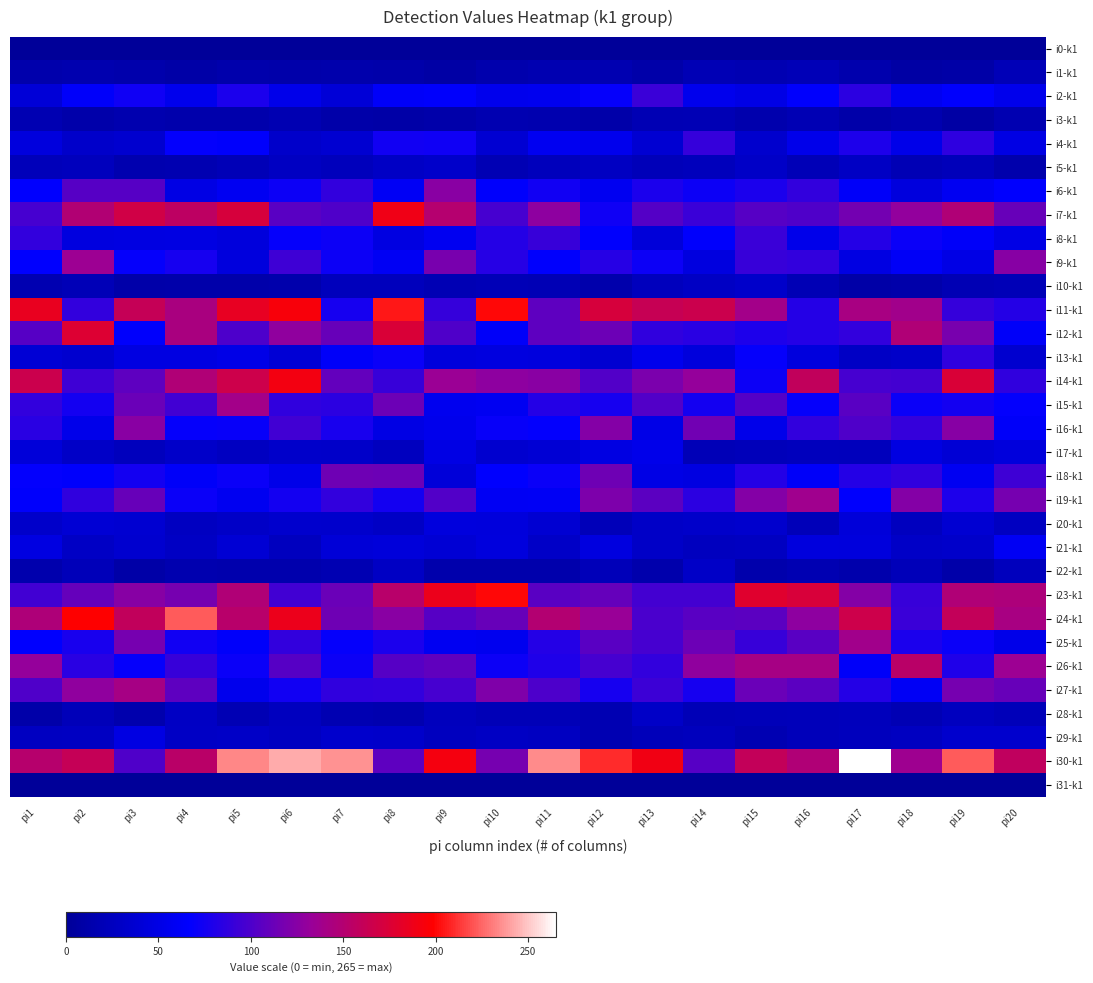

Reading right to left, extract all data points from this chart.

i0-k1: pi20=0	pi19=0	pi18=0	pi17=0	pi16=0	pi15=0	pi14=0	pi13=0	pi12=0	pi11=0	pi10=0	pi9=0	pi8=0	pi7=0	pi6=0	pi5=0	pi4=0	pi3=0	pi2=0	pi1=0
i1-k1: pi20=20	pi19=10	pi18=8	pi17=14	pi16=20	pi15=17	pi14=19	pi13=11	pi12=16	pi11=16	pi10=14	pi9=9	pi8=12	pi7=13	pi6=12	pi5=13	pi4=10	pi3=13	pi2=15	pi1=13
i2-k1: pi20=54	pi19=66	pi18=57	pi17=85	pi16=66	pi15=50	pi14=55	pi13=92	pi12=69	pi11=56	pi10=55	pi9=65	pi8=63	pi7=41	pi6=53	pi5=78	pi4=55	pi3=73	pi2=64	pi1=41
i3-k1: pi20=16	pi19=8	pi18=15	pi17=11	pi16=18	pi15=14	pi14=19	pi13=18	pi12=11	pi11=15	pi10=16	pi9=12	pi8=10	pi7=11	pi6=17	pi5=13	pi4=13	pi3=15	pi2=12	pi1=17
i4-k1: pi20=49	pi19=86	pi18=52	pi17=79	pi16=53	pi15=35	pi14=90	pi13=38	pi12=55	pi11=57	pi10=38	pi9=73	pi8=74	pi7=37	pi6=33	pi5=65	pi4=68	pi3=36	pi2=33	pi1=45
i5-k1: pi20=13	pi19=22	pi18=19	pi17=28	pi16=20	pi15=31	pi14=23	pi13=21	pi12=27	pi11=23	pi10=18	pi9=33	pi8=30	pi7=23	pi6=27	pi5=20	pi4=16	pi3=15	pi2=24	pi1=22
i6-k1: pi20=67	pi19=59	pi18=45	pi17=63	pi16=89	pi15=78	pi14=72	pi13=78	pi12=57	pi11=74	pi10=65	pi9=126	pi8=61	pi7=89	pi6=72	pi5=59	pi4=49	pi3=104	pi2=104	pi1=67
i7-k1: pi20=111	pi19=147	pi18=130	pi17=116	pi16=101	pi15=104	pi14=92	pi13=103	pi12=73	pi11=128	pi10=97	pi9=151	pi8=189	pi7=101	pi6=105	pi5=172	pi4=156	pi3=168	pi2=149	pi1=97
i8-k1: pi20=50	pi19=63	pi18=71	pi17=82	pi16=53	pi15=92	pi14=65	pi13=42	pi12=66	pi11=91	pi10=82	pi9=57	pi8=47	pi7=72	pi6=69	pi5=44	pi4=48	pi3=47	pi2=46	pi1=88
i9-k1: pi20=125	pi19=50	pi18=62	pi17=48	pi16=88	pi15=91	pi14=46	pi13=72	pi12=83	pi11=66	pi10=83	pi9=119	pi8=60	pi7=72	pi6=94	pi5=45	pi4=76	pi3=69	pi2=135	pi1=67
i10-k1: pi20=20	pi19=18	pi18=12	pi17=10	pi16=19	pi15=33	pi14=28	pi13=24	pi12=13	pi11=19	pi10=20	pi9=18	pi8=23	pi7=23	pi6=13	pi5=12	pi4=12	pi3=11	pi2=20	pi1=16
i11-k1: pi20=82	pi19=90	pi18=138	pi17=142	pi16=82	pi15=139	pi14=165	pi13=162	pi12=172	pi11=107	pi10=200	pi9=90	pi8=204	pi7=76	pi6=194	pi5=184	pi4=143	pi3=161	pi2=89	pi1=185
i12-k1: pi20=63	pi19=119	pi18=148	pi17=88	pi16=82	pi15=79	pi14=84	pi13=87	pi12=113	pi11=107	pi10=63	pi9=101	pi8=174	pi7=111	pi6=129	pi5=100	pi4=143	pi3=65	pi2=176	pi1=104
i13-k1: pi20=36	pi19=87	pi18=32	pi17=29	pi16=45	pi15=69	pi14=44	pi13=54	pi12=37	pi11=45	pi10=46	pi9=44	pi8=71	pi7=63	pi6=40	pi5=51	pi4=47	pi3=47	pi2=36	pi1=40
i14-k1: pi20=87	pi19=174	pi18=96	pi17=97	pi16=159	pi15=72	pi14=131	pi13=120	pi12=102	pi11=126	pi10=128	pi9=134	pi8=91	pi7=109	pi6=191	pi5=166	pi4=147	pi3=107	pi2=94	pi1=165
i15-k1: pi20=68	pi19=75	pi18=71	pi17=105	pi16=69	pi15=103	pi14=75	pi13=102	pi12=76	pi11=82	pi10=59	pi9=56	pi8=113	pi7=85	pi6=87	pi5=139	pi4=95	pi3=112	pi2=75	pi1=89
i16-k1: pi20=63	pi19=125	pi18=90	pi17=101	pi16=89	pi15=53	pi14=115	pi13=51	pi12=124	pi11=68	pi10=70	pi9=54	pi8=49	pi7=77	pi6=95	pi5=70	pi4=69	pi3=126	pi2=53	pi1=84
i17-k1: pi20=44	pi19=40	pi18=47	pi17=23	pi16=24	pi15=22	pi14=20	pi13=53	pi12=48	pi11=39	pi10=36	pi9=49	pi8=25	pi7=32	pi6=33	pi5=26	pi4=32	pi3=24	pi2=31	pi1=42
i18-k1: pi20=94	pi19=59	pi18=87	pi17=82	pi16=63	pi15=82	pi14=47	pi13=50	pi12=114	pi11=71	pi10=67	pi9=42	pi8=113	pi7=114	pi6=52	pi5=71	pi4=63	pi3=75	pi2=65	pi1=68
i19-k1: pi20=118	pi19=79	pi18=124	pi17=66	pi16=137	pi15=124	pi14=85	pi13=106	pi12=121	pi11=61	pi10=60	pi9=102	pi8=75	pi7=88	pi6=75	pi5=57	pi4=71	pi3=111	pi2=87	pi1=65
i20-k1: pi20=26	pi19=38	pi18=25	pi17=42	pi16=21	pi15=35	pi14=33	pi13=31	pi12=21	pi11=38	pi10=44	pi9=45	pi8=29	pi7=34	pi6=35	pi5=31	pi4=26	pi3=37	pi2=39	pi1=33
i21-k1: pi20=60	pi19=33	pi18=31	pi17=44	pi16=45	pi15=26	pi14=25	pi13=31	pi12=46	pi11=31	pi10=45	pi9=39	pi8=43	pi7=41	pi6=25	pi5=39	pi4=28	pi3=36	pi2=29	pi1=47
i22-k1: pi20=24	pi19=11	pi18=21	pi17=13	pi16=17	pi15=13	pi14=31	pi13=13	pi12=21	pi11=13	pi10=13	pi9=13	pi8=28	pi7=17	pi6=14	pi5=14	pi4=15	pi3=10	pi2=21	pi1=14
i23-k1: pi20=145	pi19=148	pi18=91	pi17=124	pi16=173	pi15=179	pi14=96	pi13=96	pi12=110	pi11=105	pi10=200	pi9=187	pi8=153	pi7=112	pi6=95	pi5=147	pi4=117	pi3=125	pi2=110	pi1=95
i24-k1: pi20=142	pi19=160	pi18=92	pi17=166	pi16=128	pi15=106	pi14=105	pi13=99	pi12=133	pi11=150	pi10=111	pi9=104	pi8=126	pi7=114	pi6=187	pi5=153	pi4=222	pi3=159	pi2=198	pi1=146
i25-k1: pi20=52	pi19=71	pi18=78	pi17=138	pi16=105	pi15=91	pi14=113	pi13=97	pi12=105	pi11=82	pi10=56	pi9=59	pi8=78	pi7=69	pi6=88	pi5=64	pi4=74	pi3=117	pi2=77	pi1=67
i26-k1: pi20=135	pi19=80	pi18=154	pi17=63	pi16=141	pi15=141	pi14=129	pi13=88	pi12=97	pi11=80	pi10=72	pi9=108	pi8=104	pi7=72	pi6=104	pi5=71	pi4=91	pi3=69	pi2=84	pi1=131
i27-k1: pi20=111	pi19=117	pi18=61	pi17=82	pi16=106	pi15=112	pi14=76	pi13=93	pi12=76	pi11=100	pi10=122	pi9=97	pi8=88	pi7=87	pi6=74	pi5=55	pi4=107	pi3=141	pi2=129	pi1=101
i28-k1: pi20=21	pi19=25	pi18=18	pi17=23	pi16=22	pi15=21	pi14=20	pi13=31	pi12=17	pi11=20	pi10=20	pi9=24	pi8=15	pi7=17	pi6=25	pi5=18	pi4=28	pi3=14	pi2=21	pi1=11
i29-k1: pi20=35	pi19=35	pi18=26	pi17=24	pi16=22	pi15=17	pi14=24	pi13=22	pi12=17	pi11=26	pi10=28	pi9=25	pi8=33	pi7=34	pi6=26	pi5=31	pi4=30	pi3=48	pi2=27	pi1=26
i30-k1: pi20=158	pi19=222	pi18=136	pi17=265	pi16=147	pi15=160	pi14=104	pi13=190	pi12=210	pi11=234	pi10=117	pi9=192	pi8=107	pi7=237	pi6=243	pi5=233	pi4=154	pi3=101	pi2=161	pi1=152
i31-k1: pi20=0	pi19=0	pi18=0	pi17=0	pi16=0	pi15=0	pi14=0	pi13=0	pi12=0	pi11=0	pi10=0	pi9=0	pi8=0	pi7=0	pi6=0	pi5=0	pi4=0	pi3=0	pi2=0	pi1=0